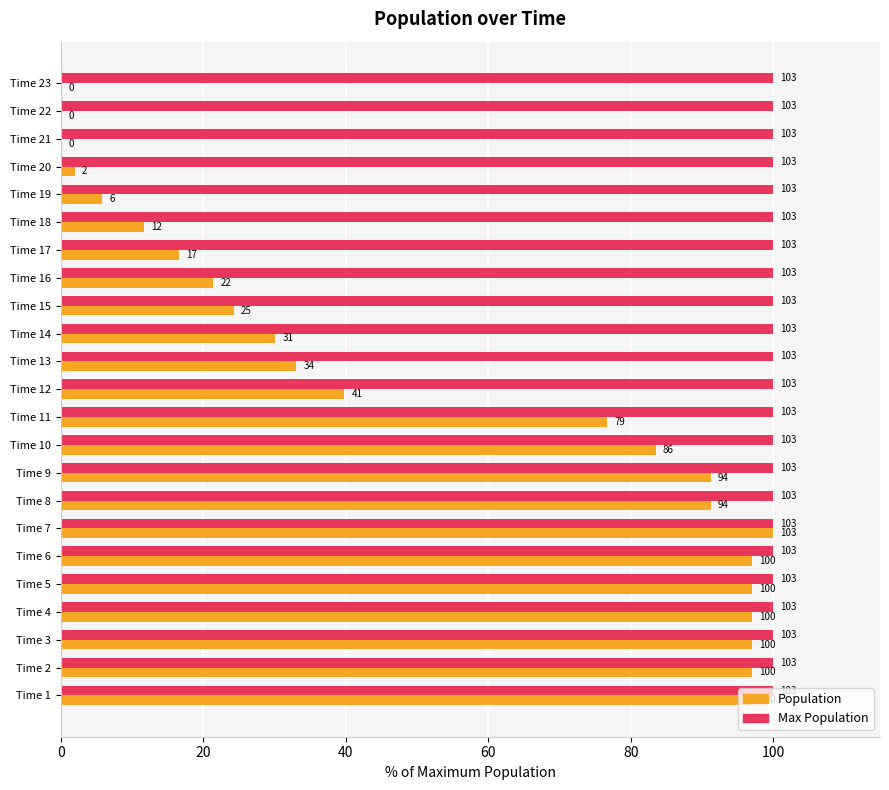

What are all the series names shown in the legend?

Population, Max Population